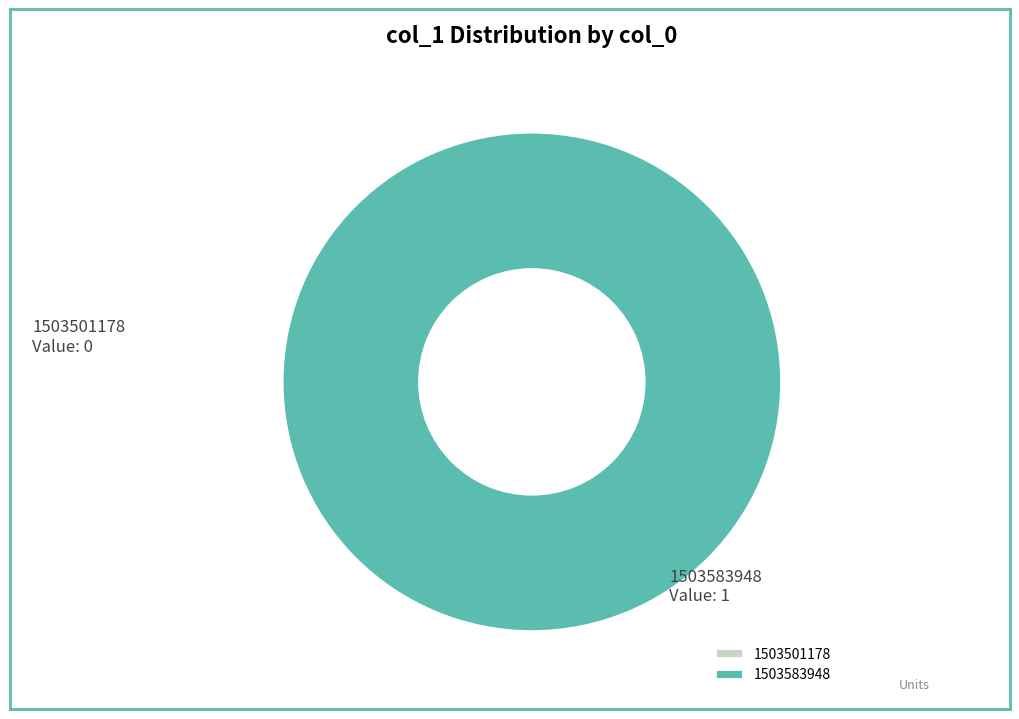

Rank the categories by value from lowest to highest.

1503501178, 1503583948